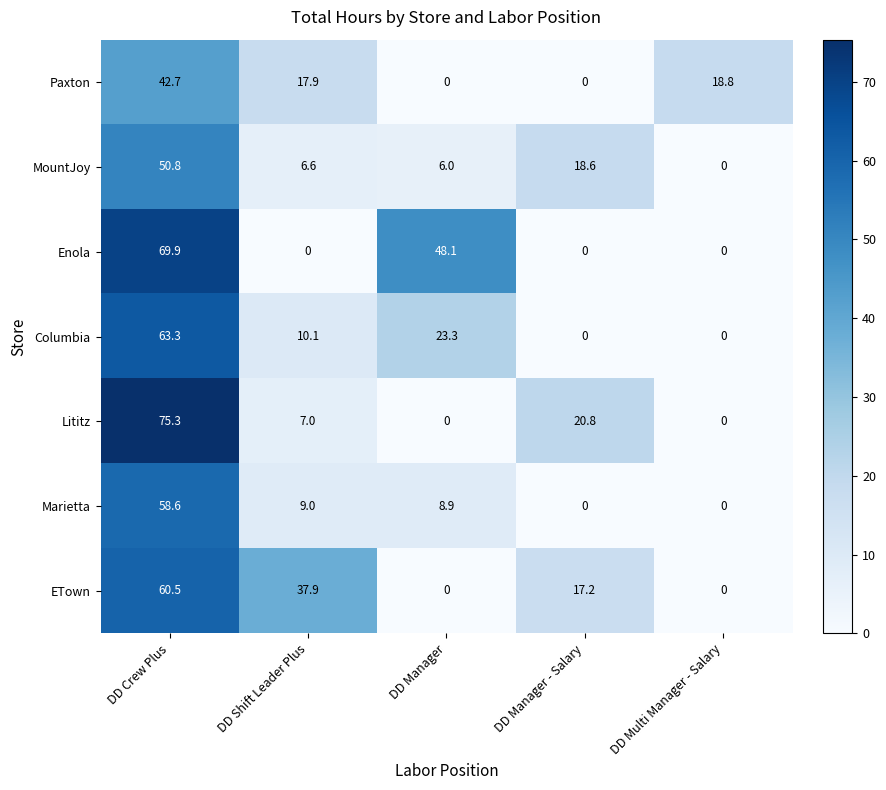

True or false: Columbia has a value of 0.0 at DD Multi Manager - Salary.

True